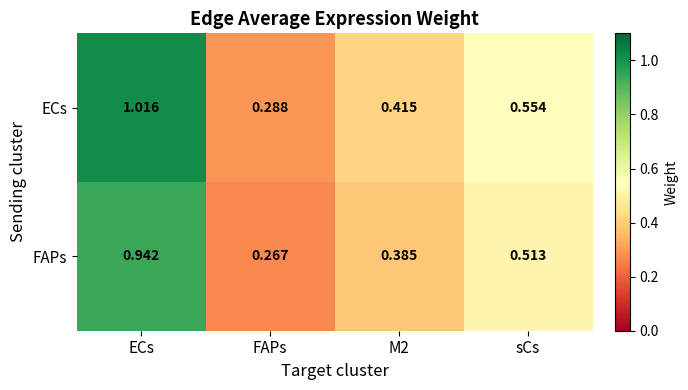

At which label is FAPs closest to 0?

FAPs